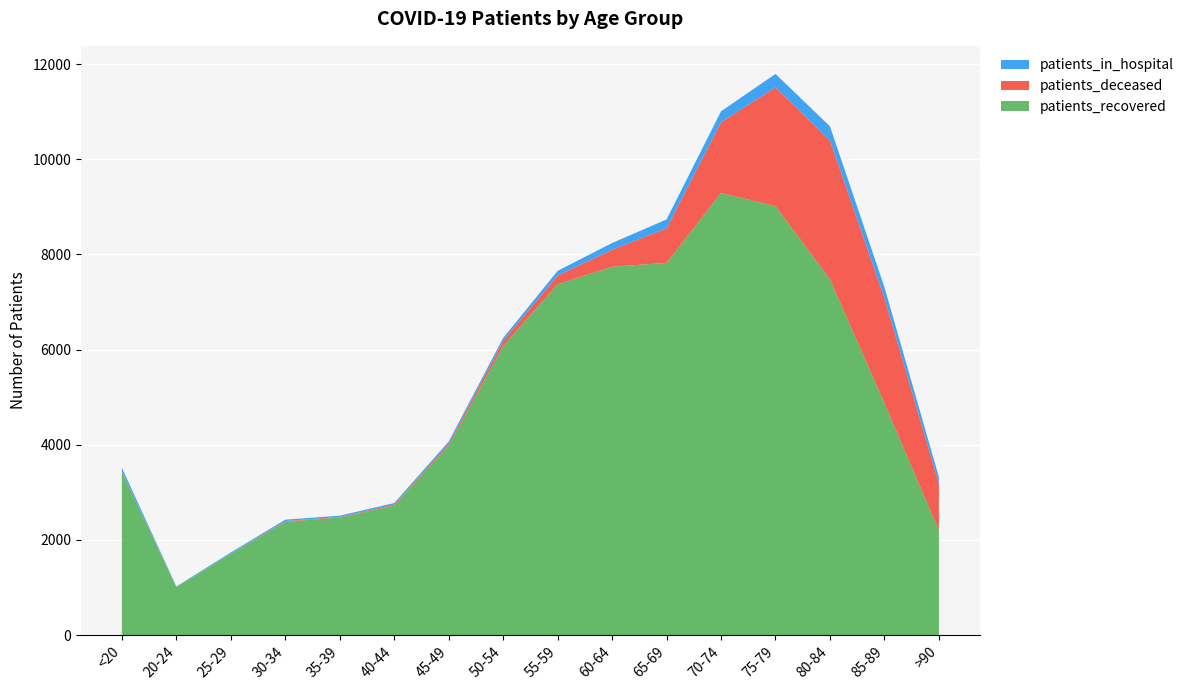

Reading left to right, list all the values displayed in this chart.

patients_recovered: <20=3428	20-24=1010	25-29=1709	30-34=2382	35-39=2471	40-44=2723	45-49=3984	50-54=6075	55-59=7375	60-64=7744	65-69=7823	70-74=9294	75-79=9017	80-84=7478	85-89=4873	>90=2199
patients_deceased: <20=11	20-24=3	25-29=3	30-34=15	35-39=13	40-44=21	45-49=40	50-54=108	55-59=181	60-64=355	65-69=726	70-74=1486	75-79=2495	80-84=2920	85-89=2208	>90=983
patients_in_hospital: <20=78	20-24=9	25-29=25	30-34=29	35-39=26	40-44=32	45-49=44	50-54=62	55-59=100	60-64=142	65-69=188	70-74=230	75-79=284	80-84=295	85-89=231	>90=139